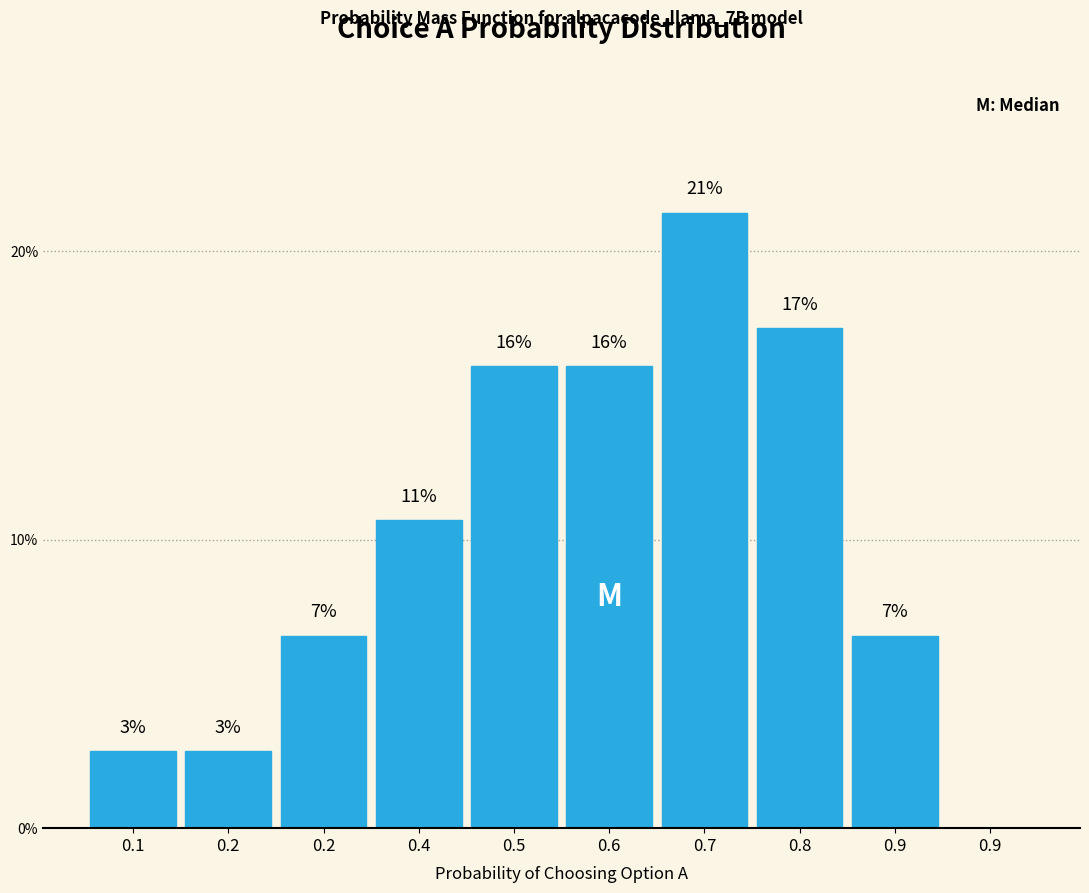

Are the bars horizontal?

No